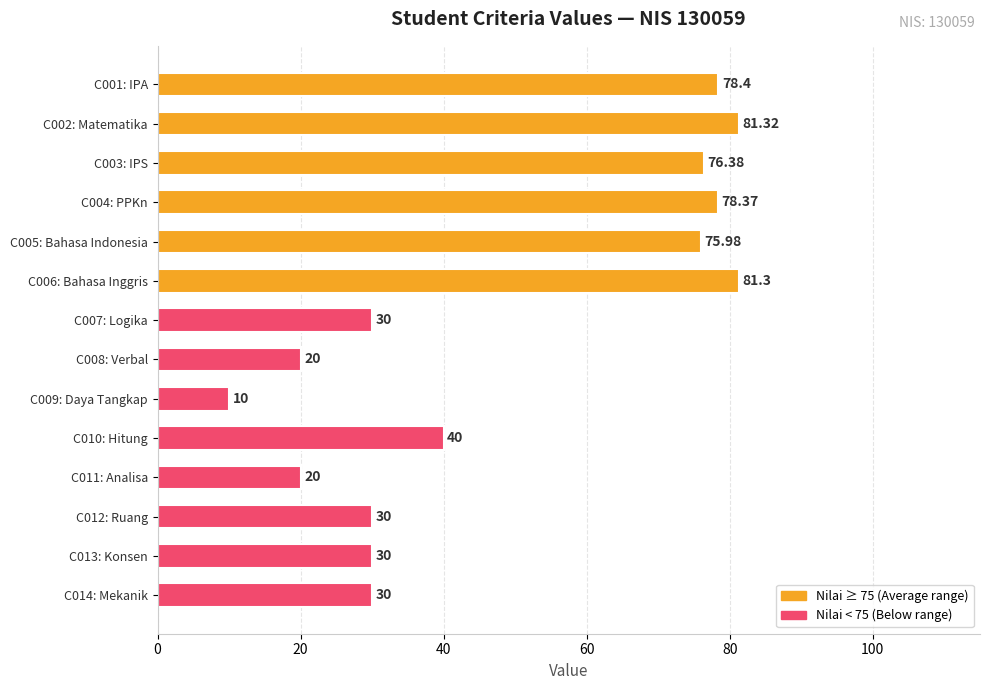

What is the ratio of the value at C013: Konsen to the value at C014: Mekanik?

1.0